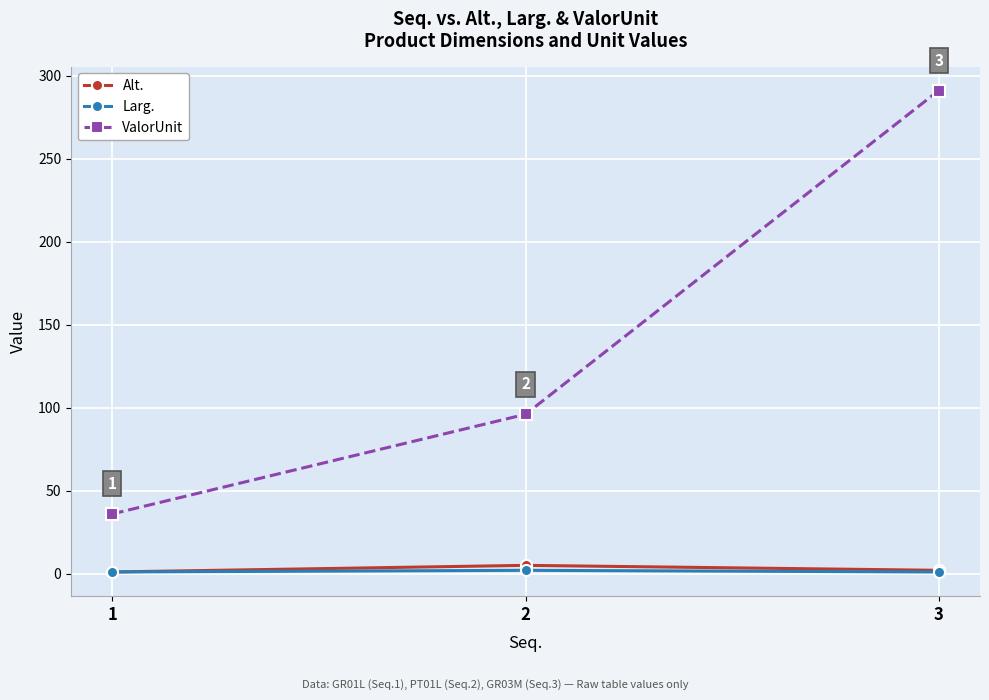

The value of ValorUnit at 1 is 36. True or false?

True